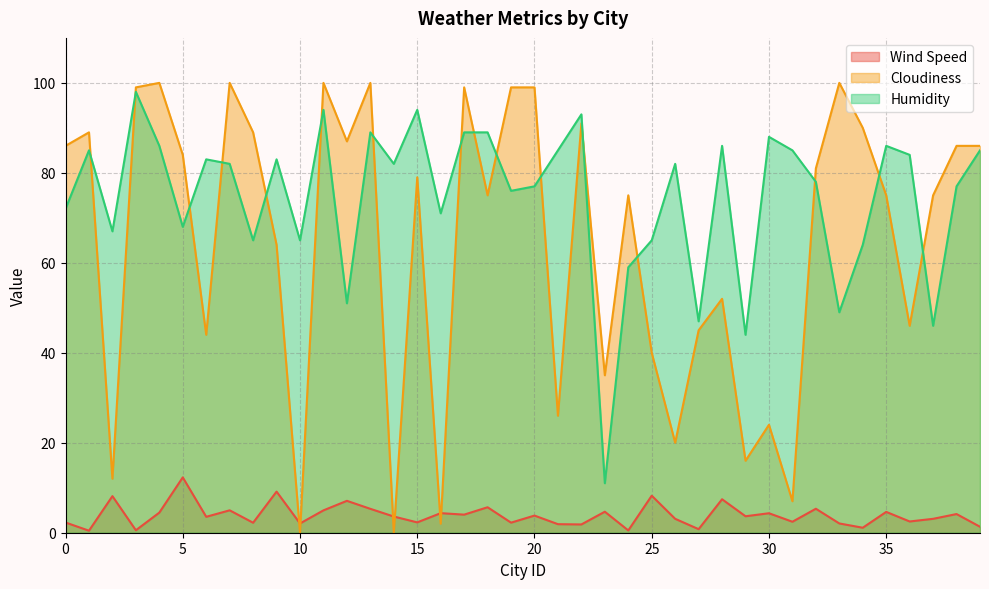

Reading left to right, list all the values displayed in this chart.

Wind Speed: 0=2.3	1=0.5	2=8.1	3=0.6	4=4.5	5=12.3	6=3.5	7=5.0	8=2.2	9=9.1	10=2.1	11=5.0	12=7.1	13=5.3	14=3.6	15=2.3	16=4.3	17=4.0	18=5.7	19=2.2	20=3.8	21=1.9	22=1.8	23=4.7	24=0.5	25=8.2	26=3.1	27=0.8	28=7.4	29=3.7	30=4.3	31=2.4	32=5.3	33=2.1	34=1.1	35=4.6	36=2.5	37=3.1	38=4.2	39=1.3
Cloudiness: 0=86.0	1=89.0	2=12.0	3=99.0	4=100.0	5=84.0	6=44.0	7=100.0	8=89.0	9=64.0	10=0.0	11=100.0	12=87.0	13=100.0	14=0.0	15=79.0	16=2.0	17=99.0	18=75.0	19=99.0	20=99.0	21=26.0	22=91.0	23=35.0	24=75.0	25=40.0	26=20.0	27=45.0	28=52.0	29=16.0	30=24.0	31=7.0	32=81.0	33=100.0	34=90.0	35=75.0	36=46.0	37=75.0	38=86.0	39=86.0
Humidity: 0=72.0	1=85.0	2=67.0	3=98.0	4=86.0	5=68.0	6=83.0	7=82.0	8=65.0	9=83.0	10=65.0	11=94.0	12=51.0	13=89.0	14=82.0	15=94.0	16=71.0	17=89.0	18=89.0	19=76.0	20=77.0	21=85.0	22=93.0	23=11.0	24=59.0	25=65.0	26=82.0	27=47.0	28=86.0	29=44.0	30=88.0	31=85.0	32=78.0	33=49.0	34=64.0	35=86.0	36=84.0	37=46.0	38=77.0	39=85.0